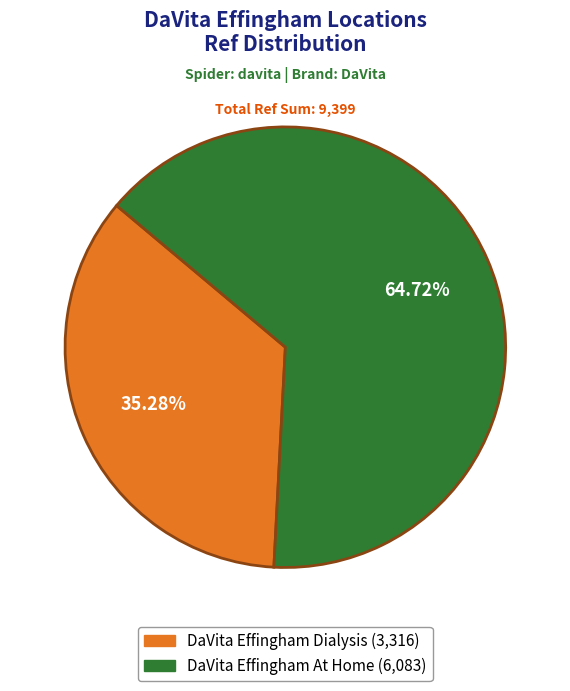

Is there a majority slice in this chart?

Yes